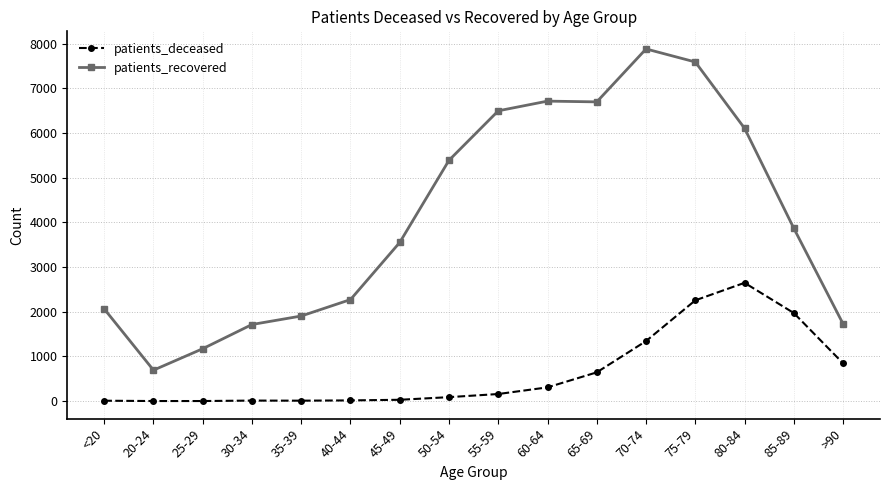

Which series has the widest spread of values?

patients_recovered